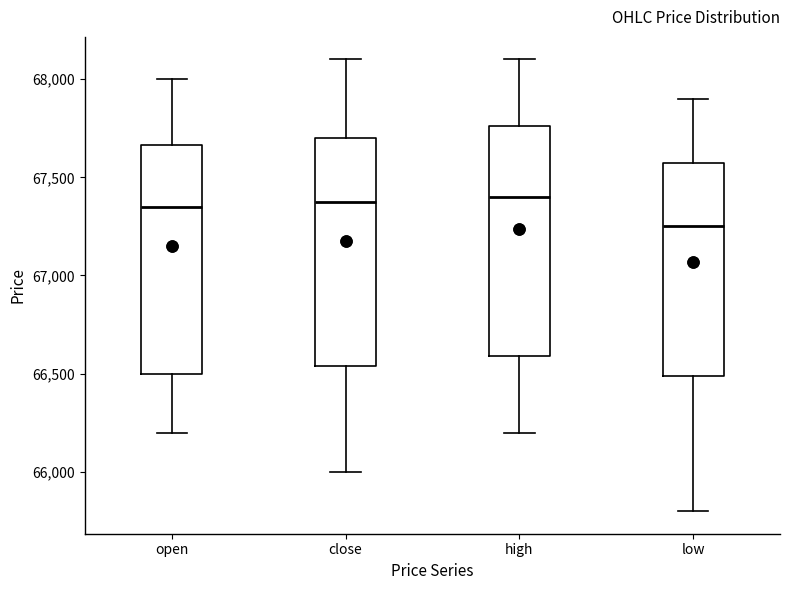

Where is the lower edge of the box for close on the y-axis? The values are not printed on the chart, so give them approximately, as read against the axis.

66550